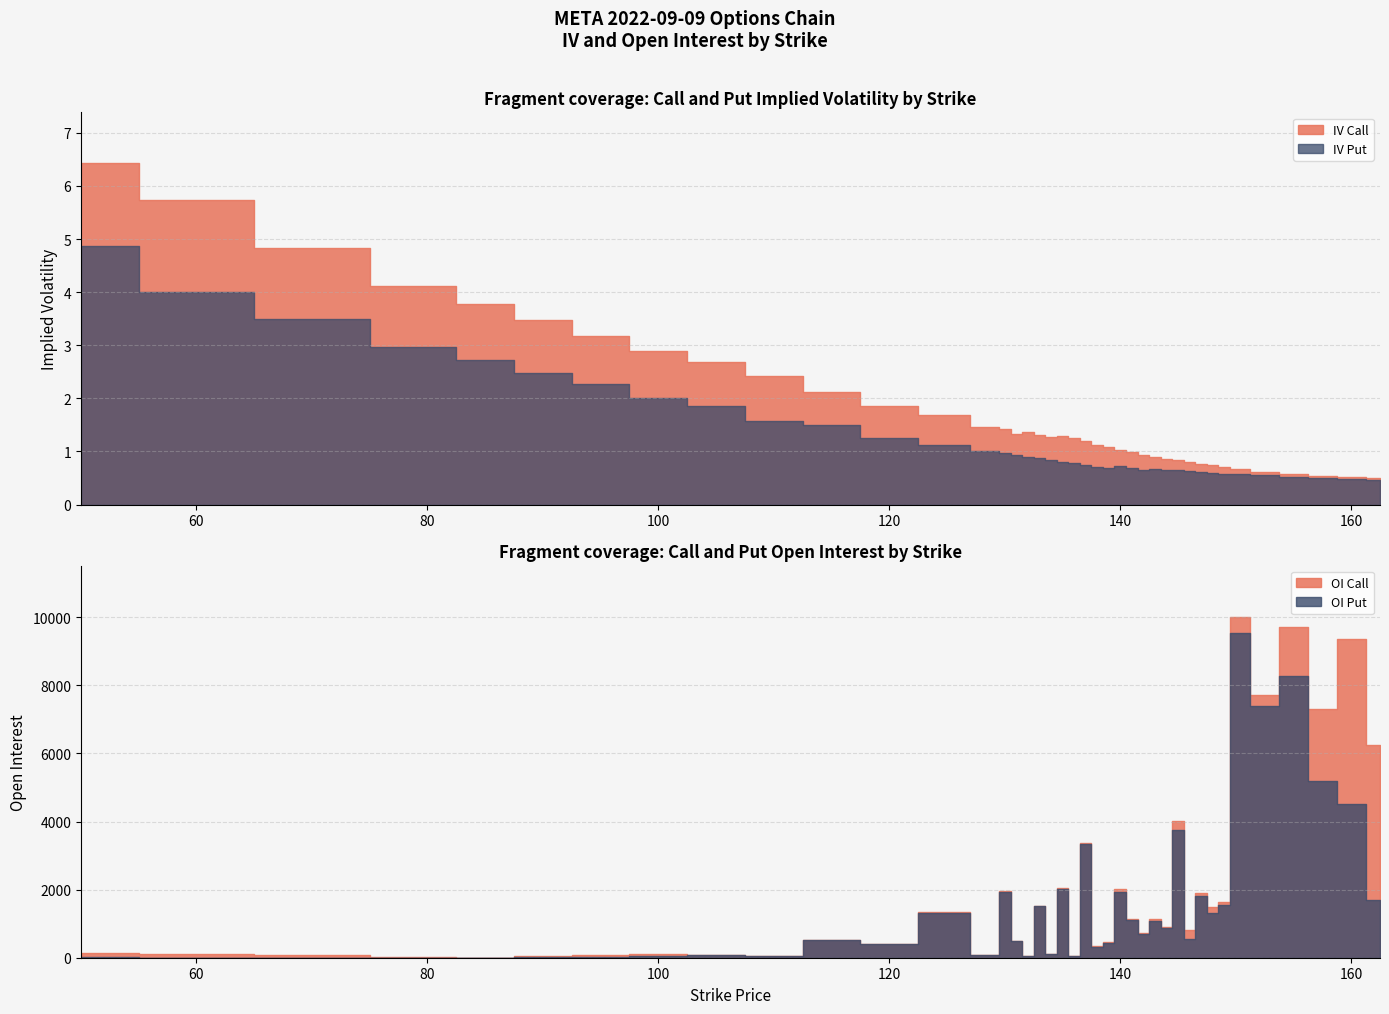

The value of iv_call at 145 is 0.3. True or false?

False